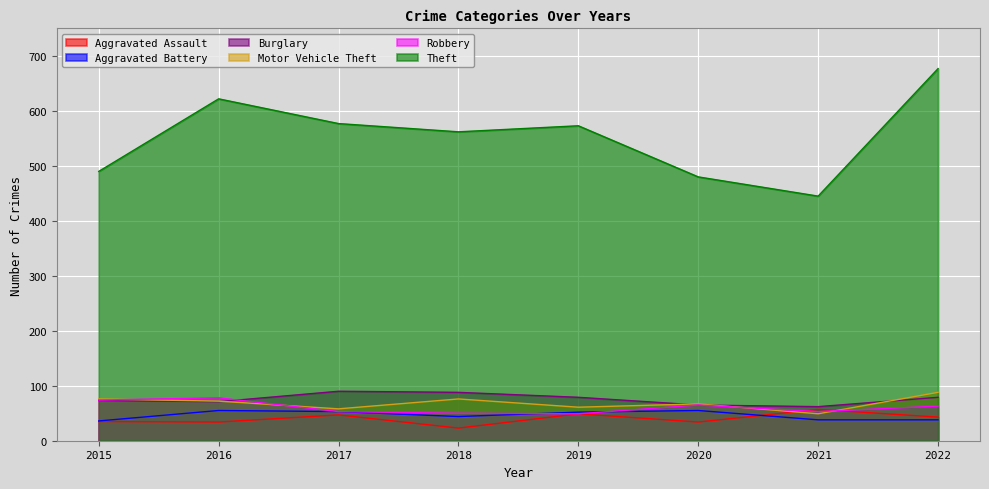

The Burglary series shows 79 at 2019. True or false?

True